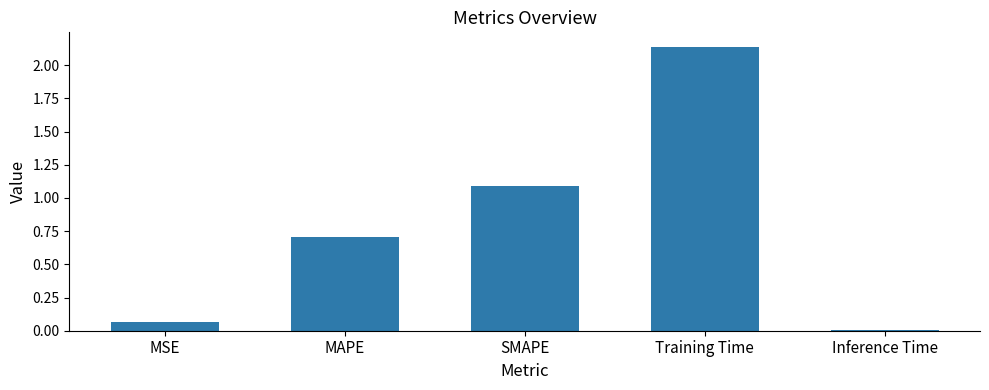

At which category does the chart reach its peak across all series?

Training Time